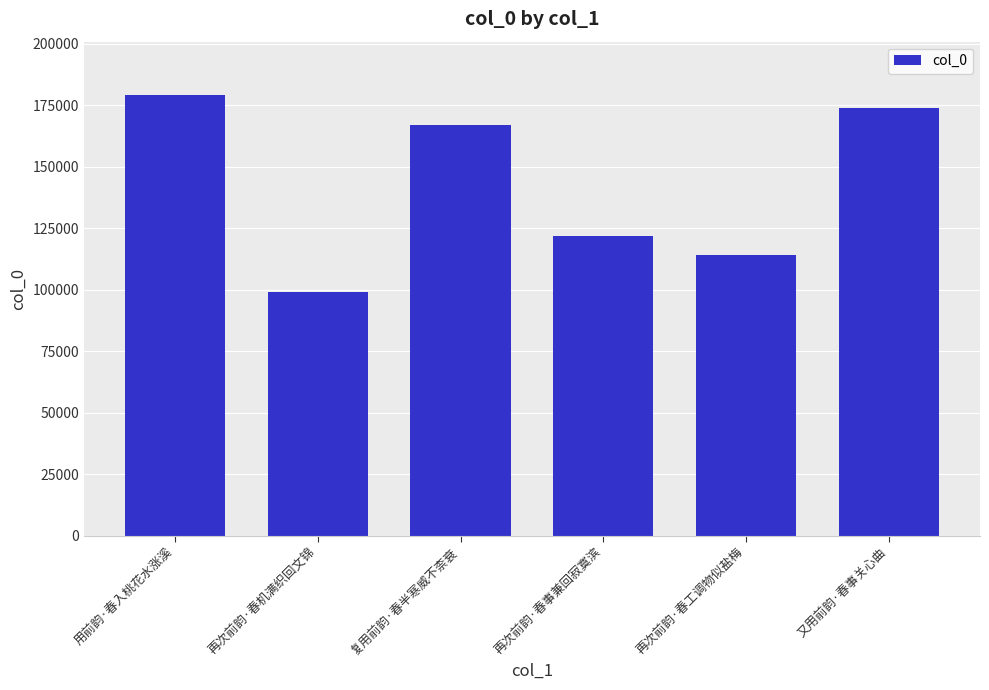

Reading right to left, what are all the values shown in this chart?

又用前韵·春事关心曲=173989	再次前韵·春工调物似盐梅=114179	再次前韵·春事兼回寂寞滨=121905	复用前韵·春半寒威不柰衰=166731	再次前韵·春机满织回文锦=98938	用前韵·春入桃花水涨溪=179267